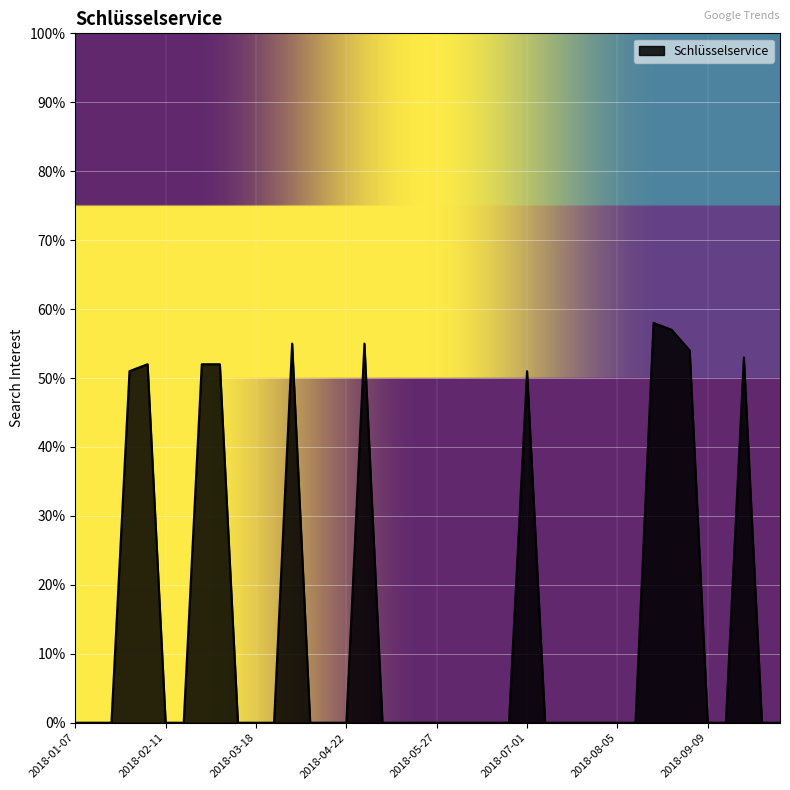

What is the difference between the maximum and minimum values?

58